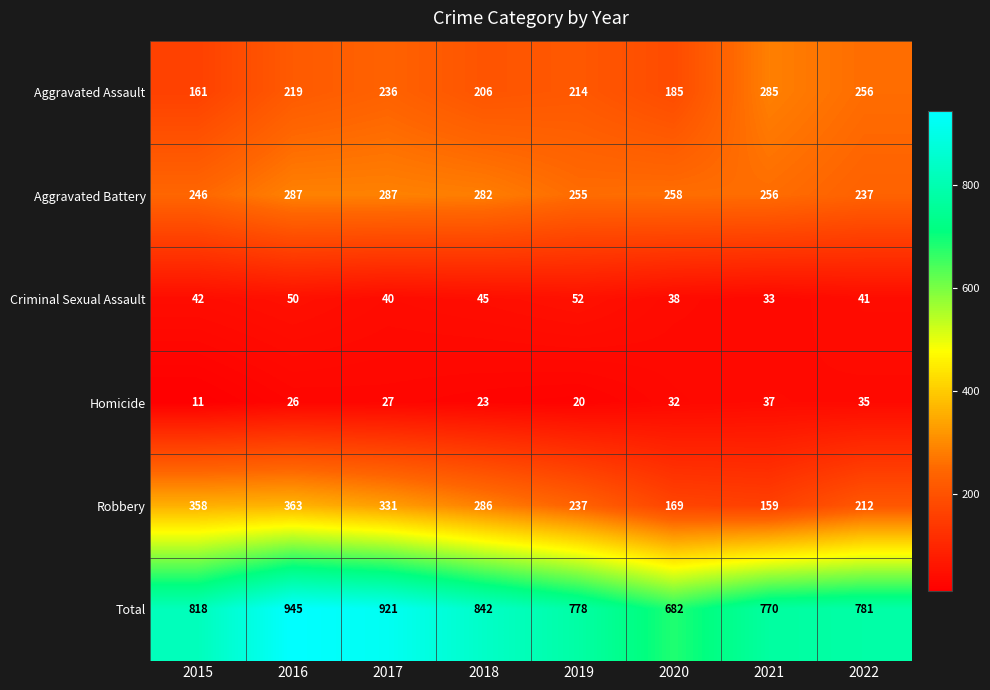

Where is Robbery nearest to the value 261?

2019